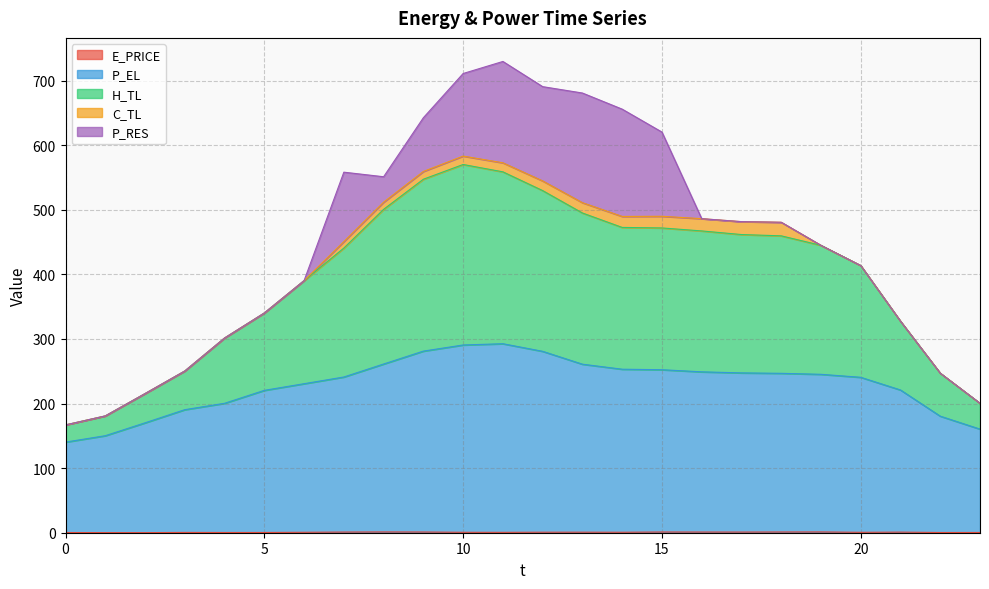

The E_PRICE series shows 1.2 at 8. True or false?

True